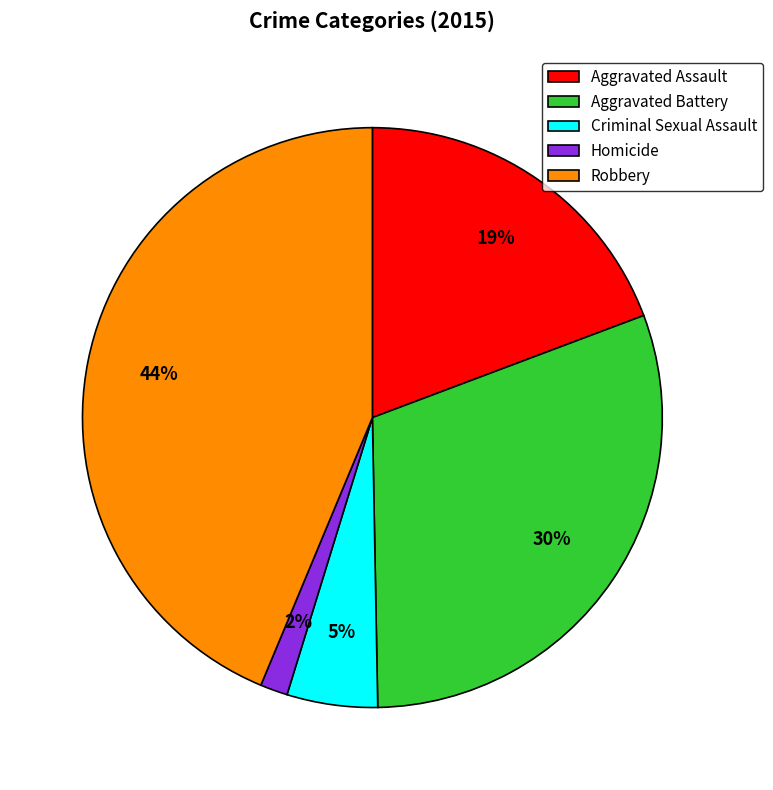

True or false: Aggravated Assault accounts for 19% of the total.

True